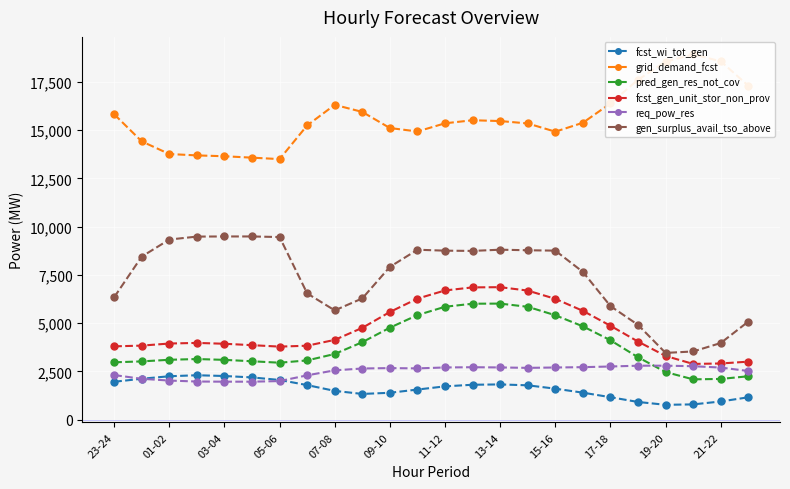

How many times do req_pow_res and pred_gen_res_not_cov cross each other?

1